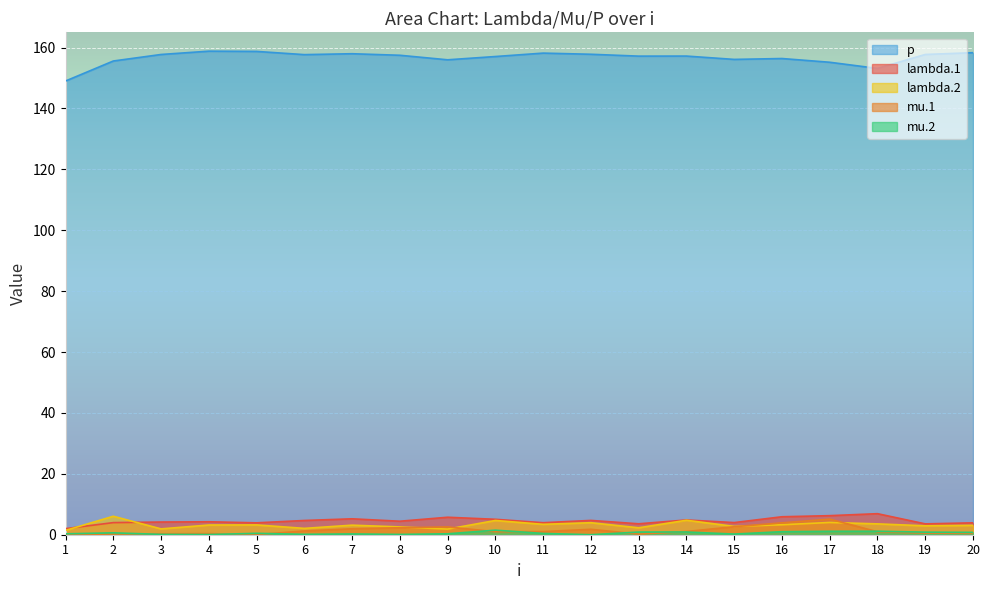

Reading left to right, what are all the values shown in this chart?

lambda.1: 2.0	4.0	4.2	4.3	3.9	4.7	5.2	4.4	5.7	5.1	3.9	4.7	3.6	4.8	4.0	5.9	6.3	6.9	3.6	3.9
mu.1: 0.0	0.2	0.3	0.4	0.0	1.2	2.0	2.3	2.6	1.0	1.0	1.8	0.2	1.1	2.6	3.9	5.1	1.0	0.6	0.4
lambda.2: 1.4	6.1	1.9	3.2	3.2	2.1	3.1	2.6	1.8	4.7	3.4	3.9	2.3	4.8	2.7	3.3	4.0	3.6	2.9	3.1
mu.2: 0.3	0.6	0.1	0.1	0.5	0.1	0.3	0.1	0.3	1.5	0.4	0.0	0.9	0.9	0.2	1.0	1.1	1.2	0.8	0.8
p: 149.0	155.6	157.7	158.8	158.7	157.7	158.0	157.5	156.0	157.1	158.2	157.8	157.2	157.2	156.1	156.4	155.2	153.1	157.7	158.3